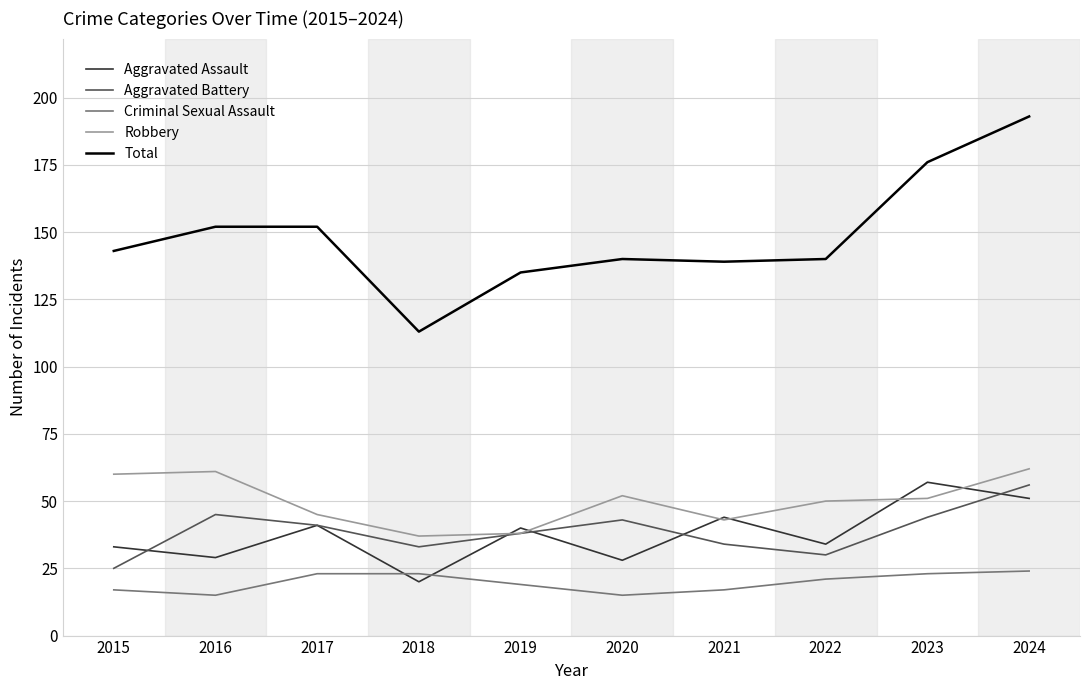

How many times do Criminal Sexual Assault and Aggravated Assault cross each other?

2